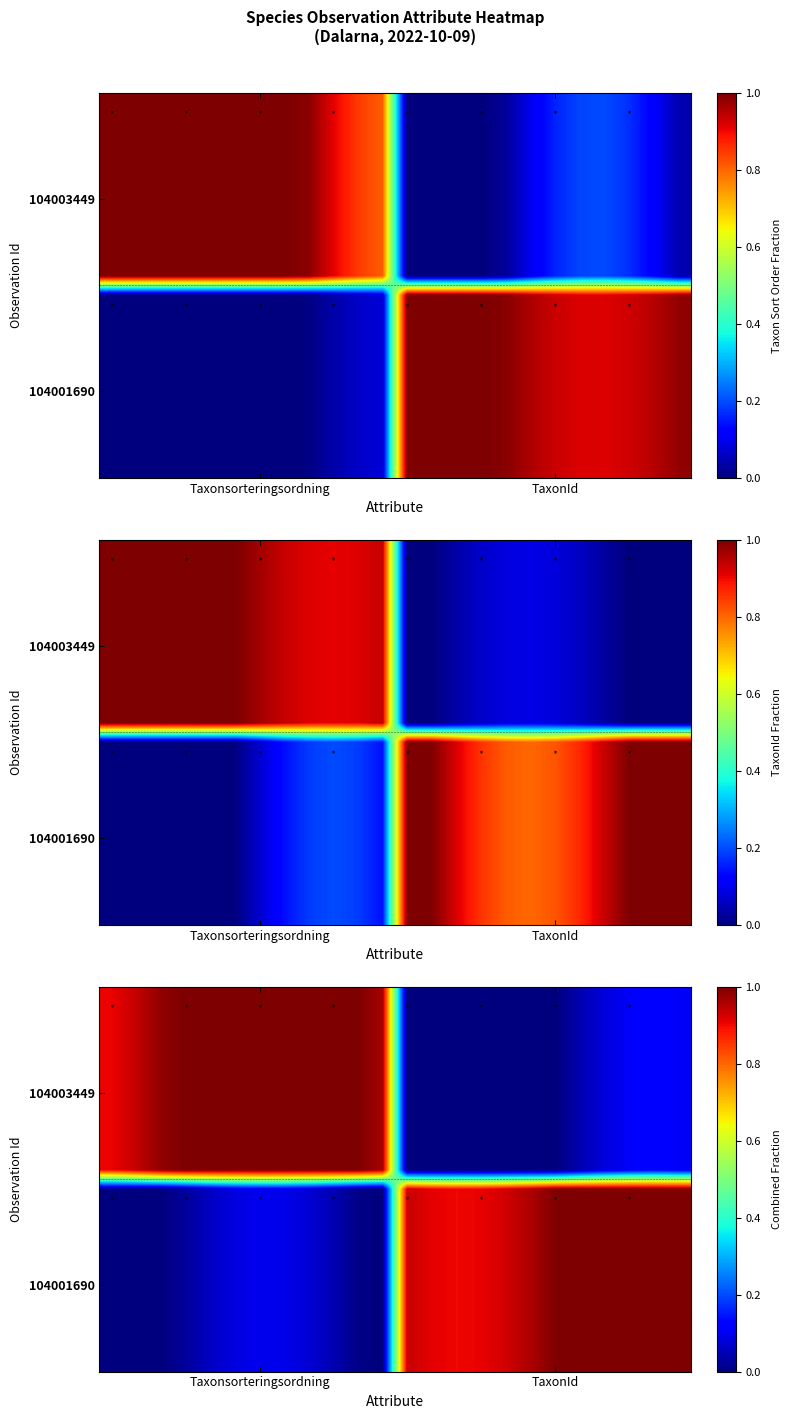

What is the total value across all series at 16?

9.3